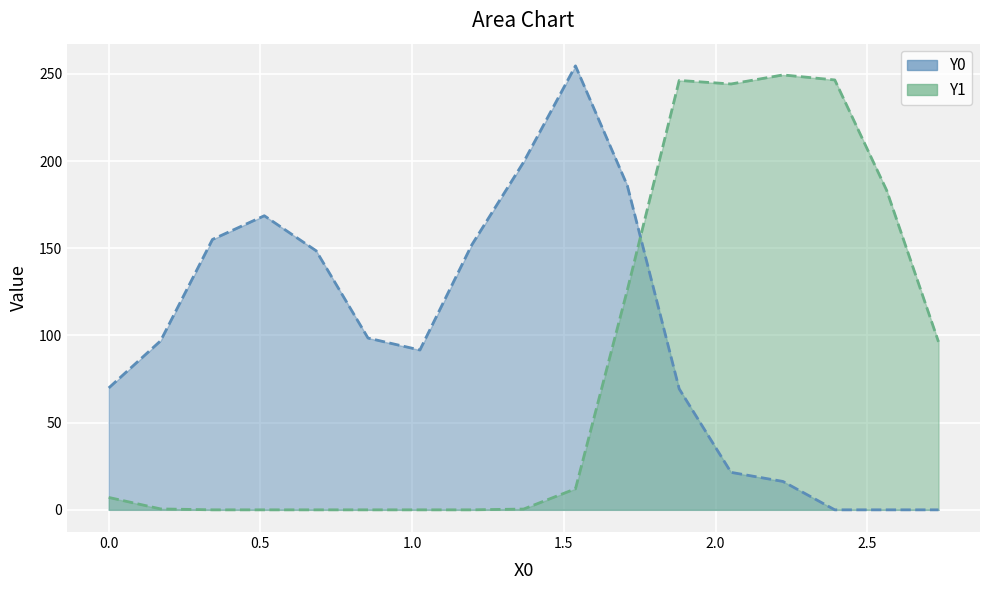

How many values in Y1 are above zero?

11